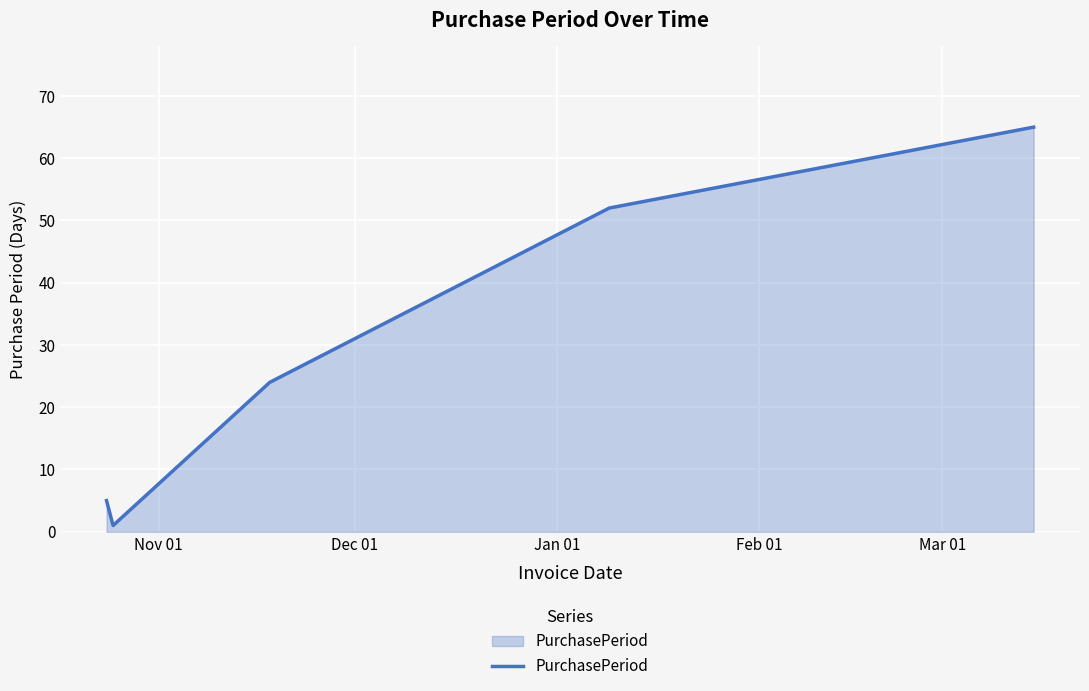

Reading left to right, extract all data points from this chart.

5	1	24	52	65